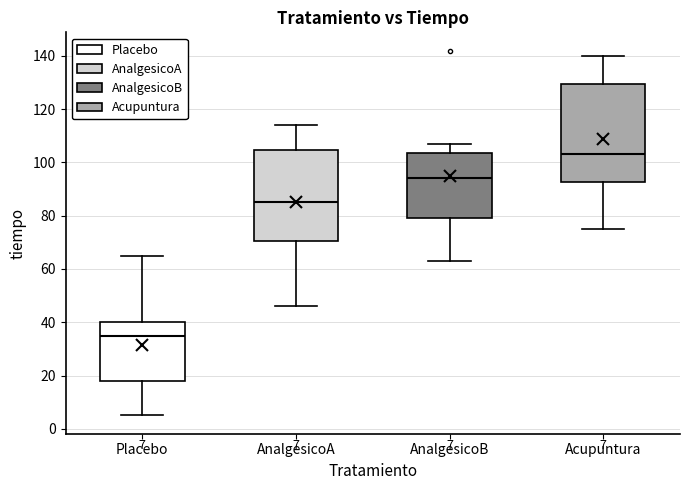

Comparing the boxes themselves (not the whiskers), which one is the tallest?

Acupuntura